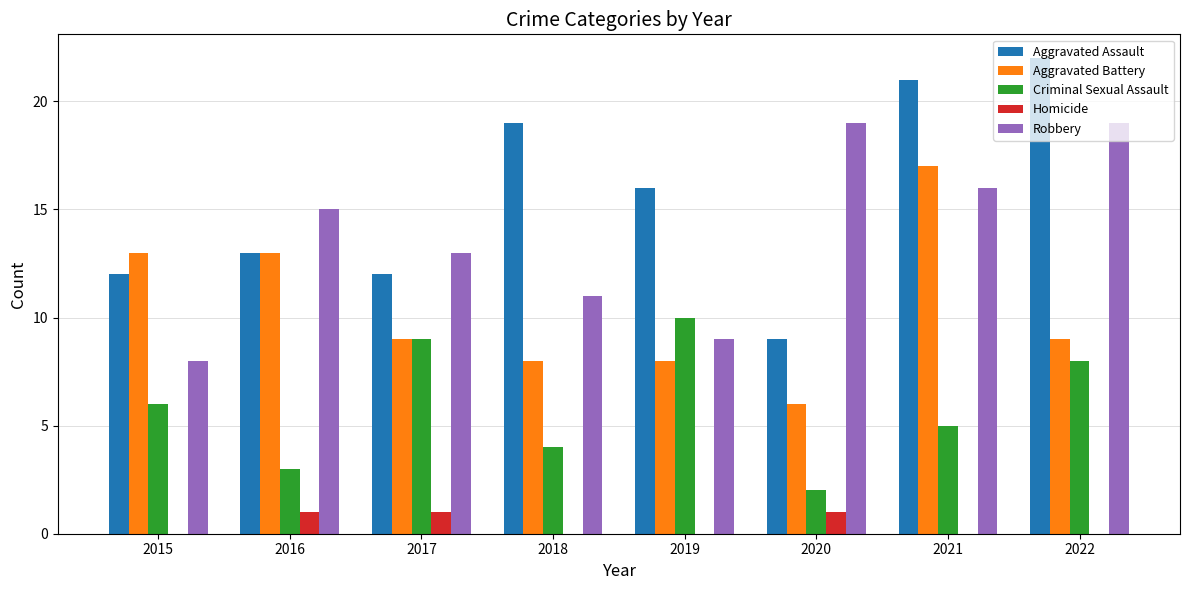

Count the Homicide values in the range 0 to 1.

8